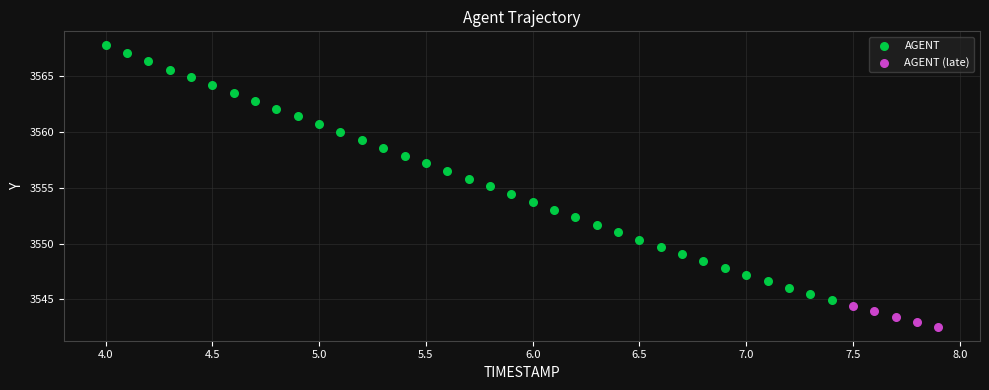

Which series contains the lowest Y value?

AGENT (late)